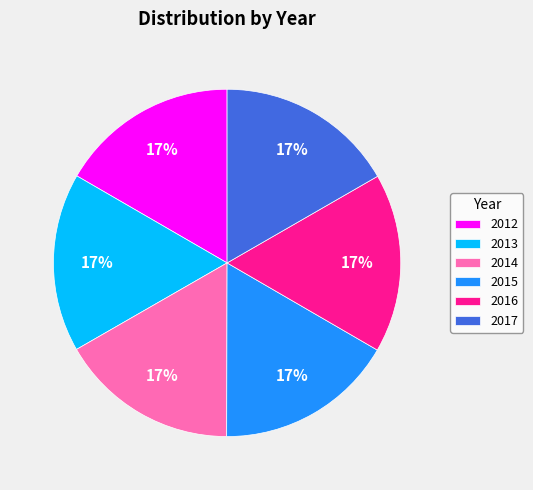

To the nearest percent, what is the average slice percentage?

17%